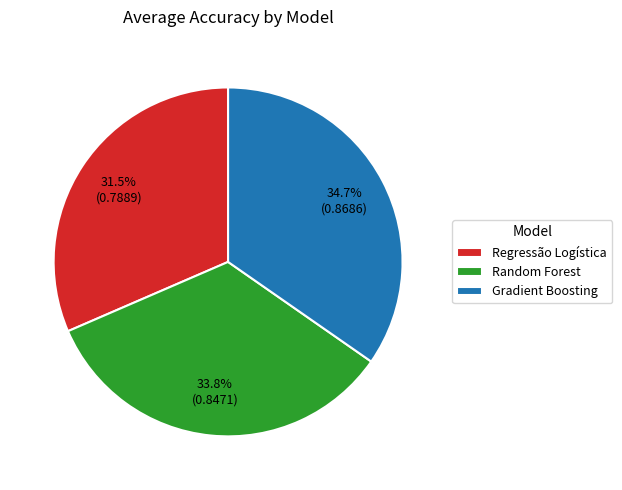

The Regressão Logística slice represents 31% of the pie. True or false?

True